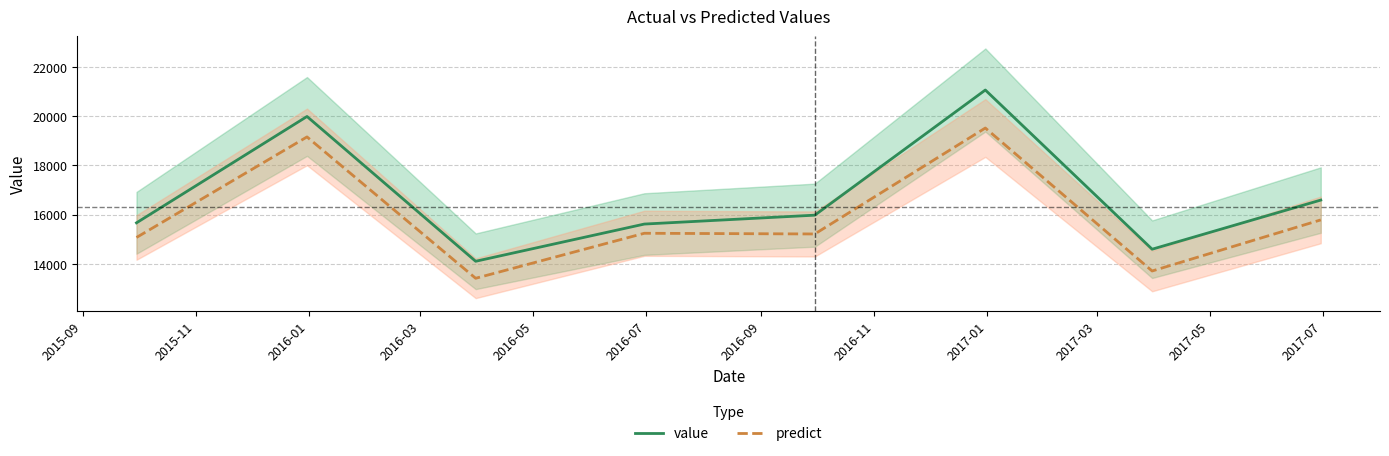

True or false: value and predict cross at least once.

False